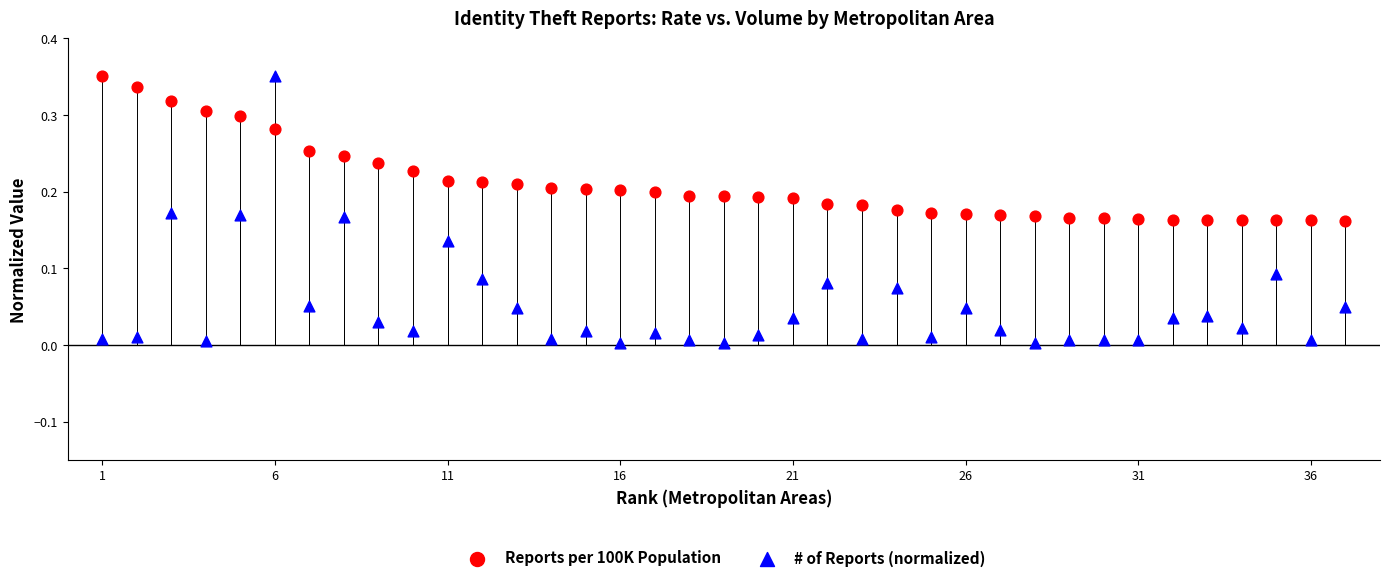

Which series reaches the minimum Y coordinate?

# of Reports (normalized)